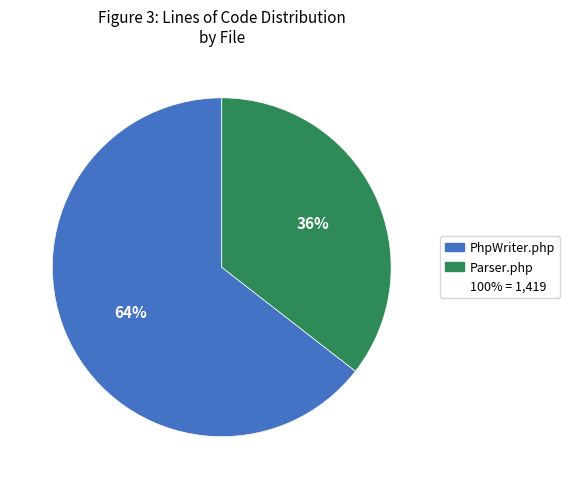

Does any single category account for the majority?

Yes